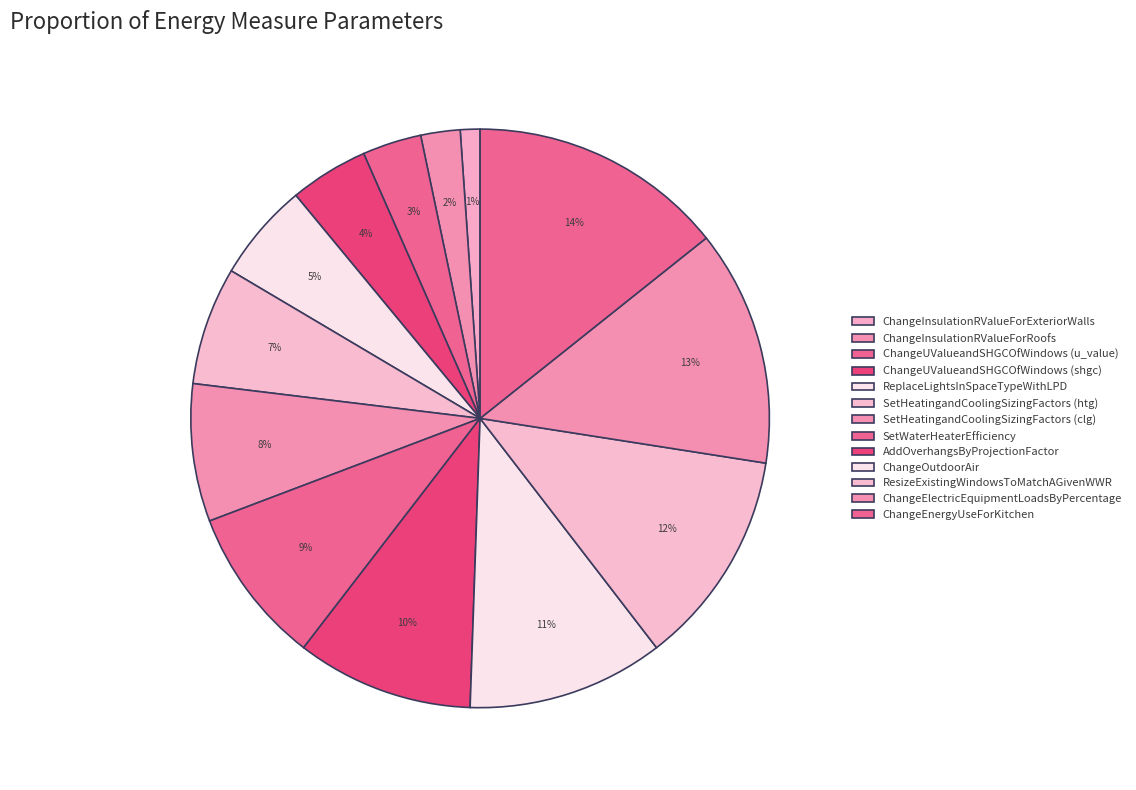

How many slices are in this pie chart?

13